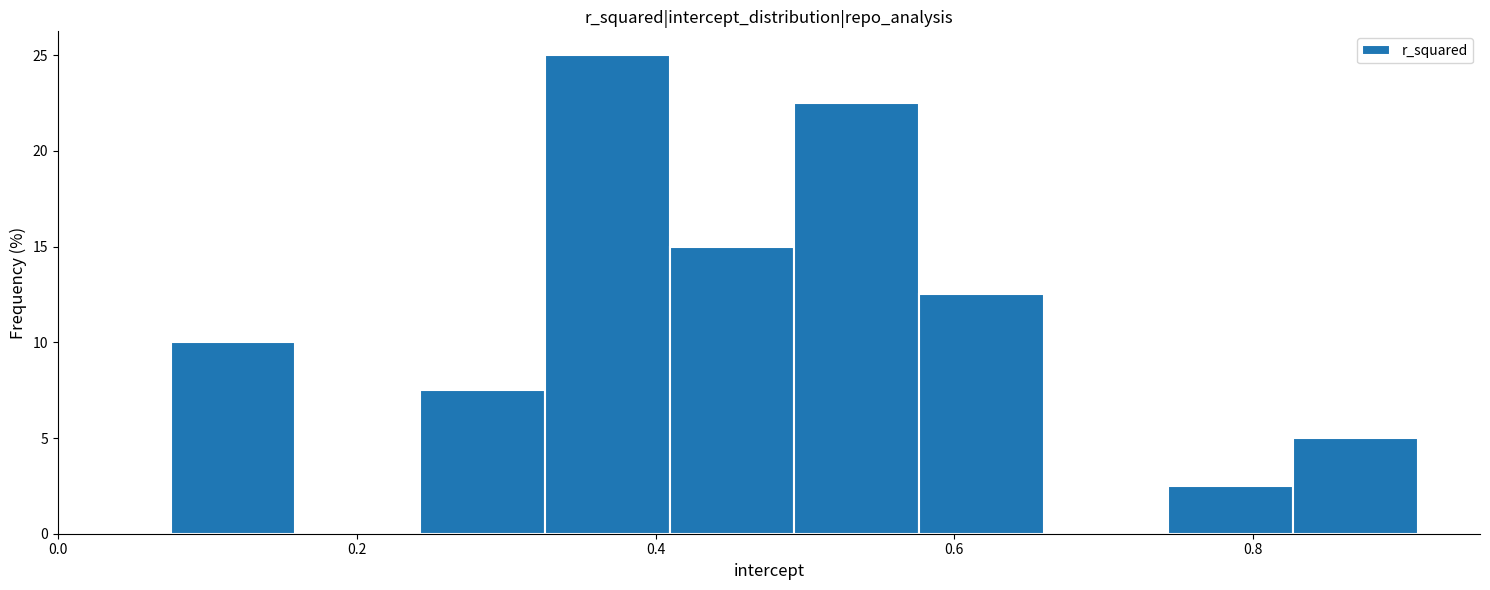

Reading left to right, transcribe this chart: for each bar, give the range it covers on the x-axis and its height. Neither the bar edges nor the heights are printed on the chart, so give them approximately, as read against the axes.

0.08 to 0.16: 10.0
0.16 to 0.24: 0
0.24 to 0.32: 7.5
0.32 to 0.40: 25.0
0.40 to 0.50: 15.0
0.50 to 0.58: 22.5
0.58 to 0.66: 12.5
0.66 to 0.74: 0
0.74 to 0.82: 2.5
0.82 to 0.92: 5.0